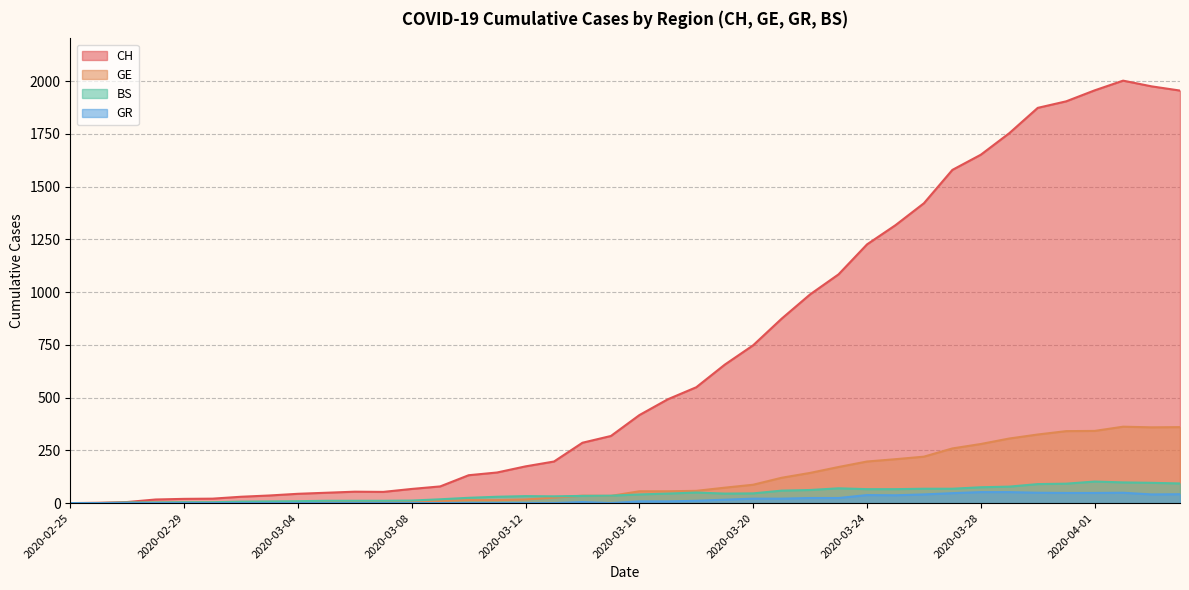

What is the difference between the maximum and second lowest values in the GE series?

361